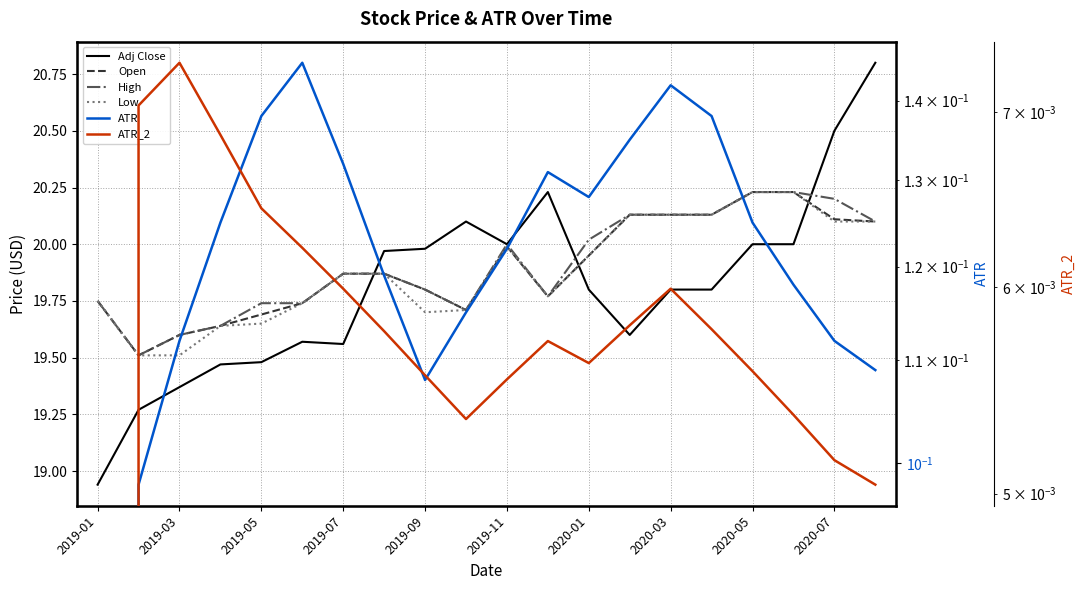

Which series has the largest total across all categories?

High